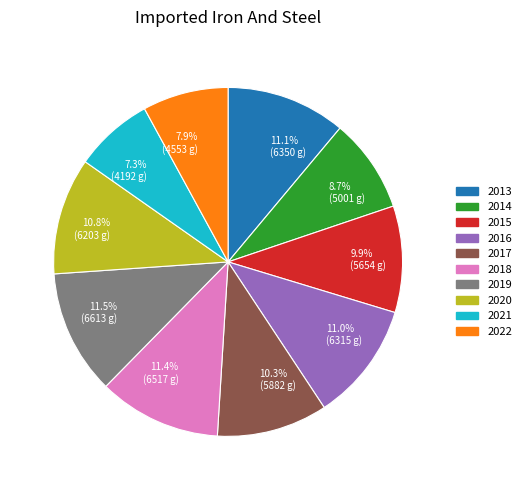

Is there any slice that represents more than half of the pie?

No